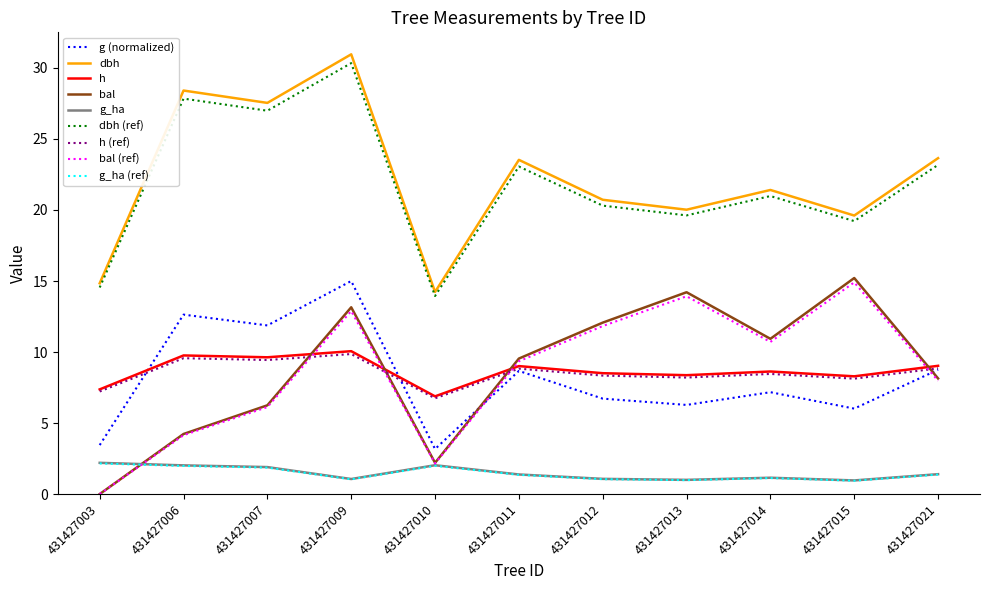

At which category does dbh reach its first local peak?

431427006